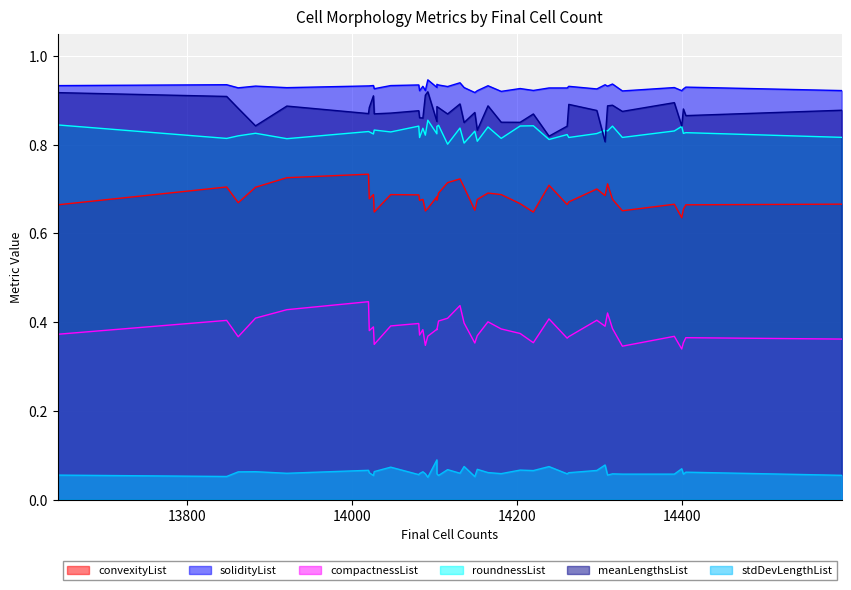

Which has a higher value, 14089 or 14047?

14047